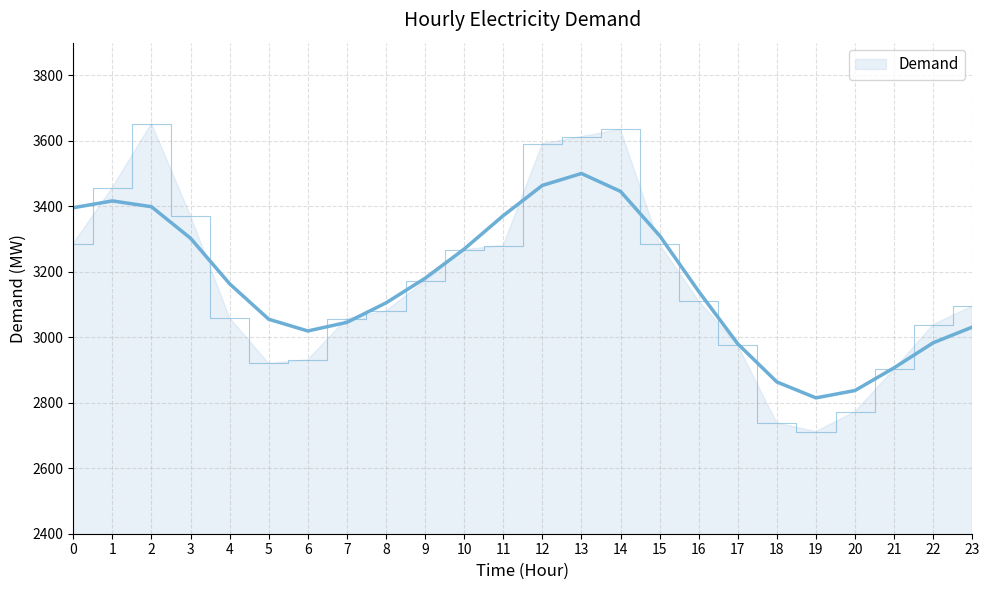

List the labels in order of value, largest first.

2, 14, 13, 12, 1, 3, 0, 15, 11, 10, 9, 16, 23, 8, 4, 7, 22, 17, 6, 5, 21, 20, 18, 19